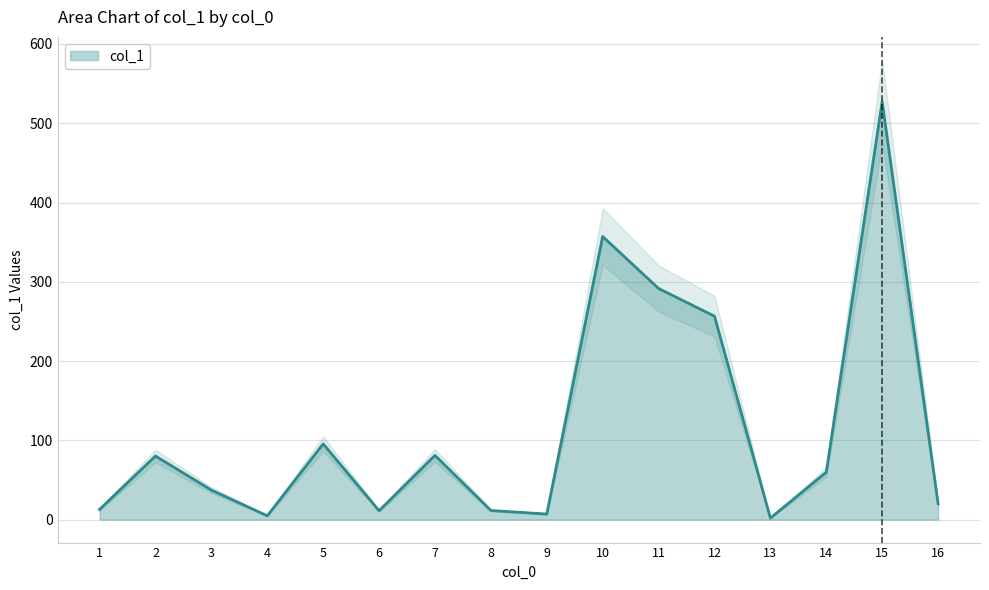

True or false: the data shows 7.0 at 9.

True